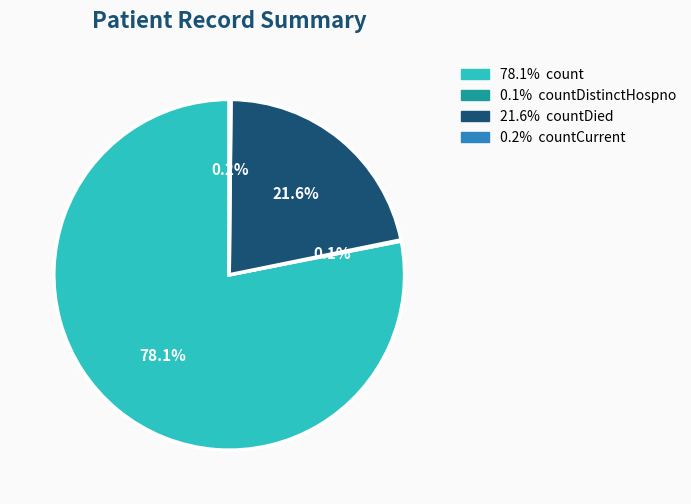

Does any single category account for the majority?

Yes